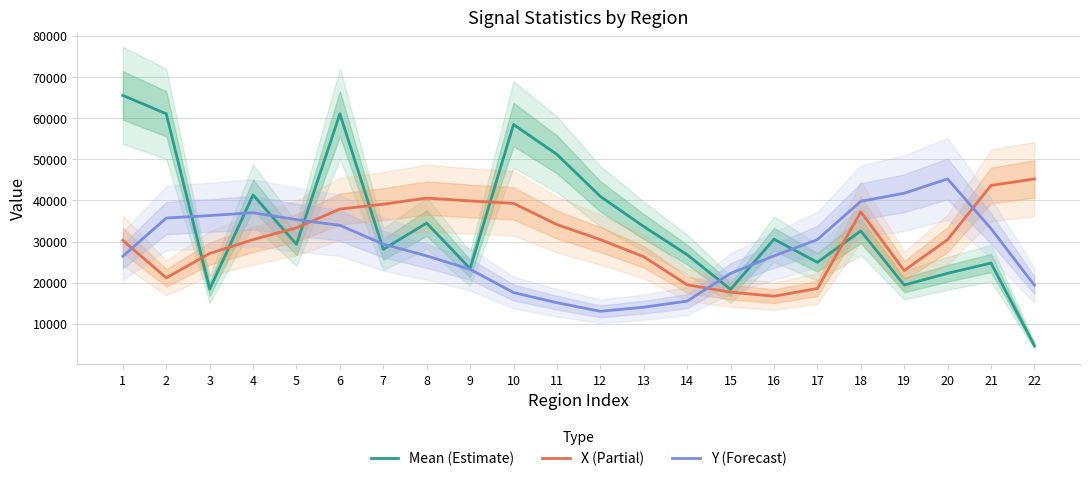

The value of Y (Forecast) at 7 is 15820.9. True or false?

False